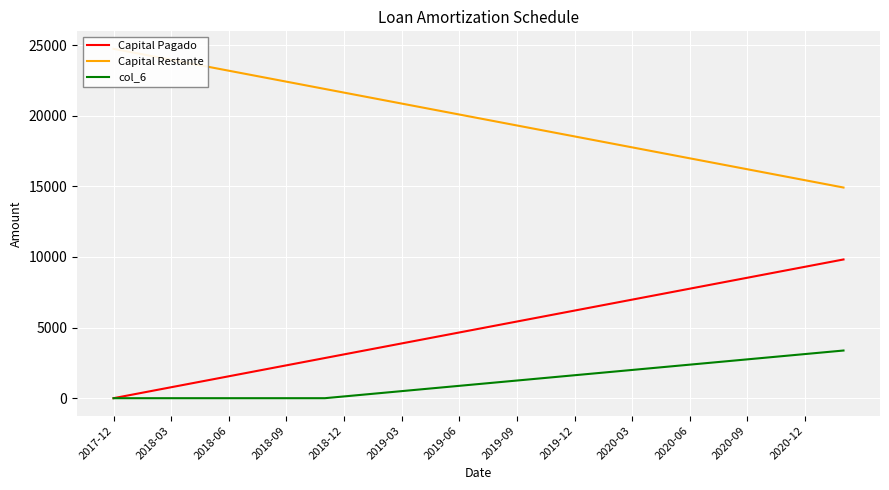

Does the chart display data point markers on the line(s)?

No